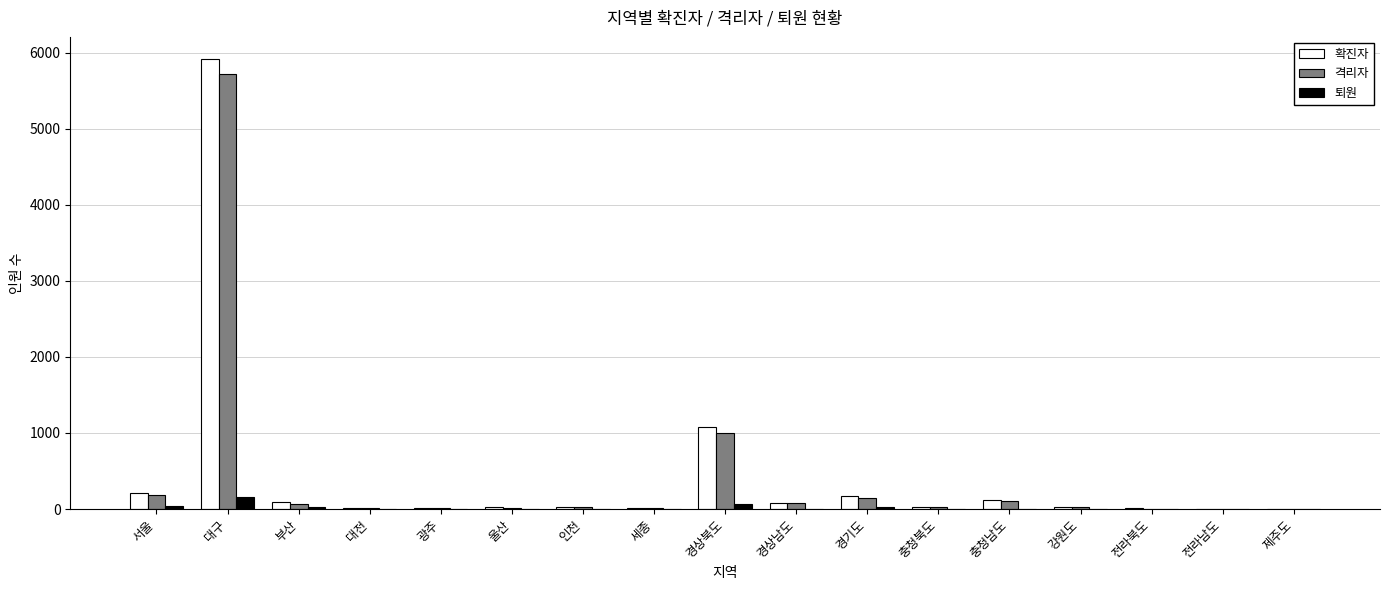

What is the highest value of the 퇴원 series?

155